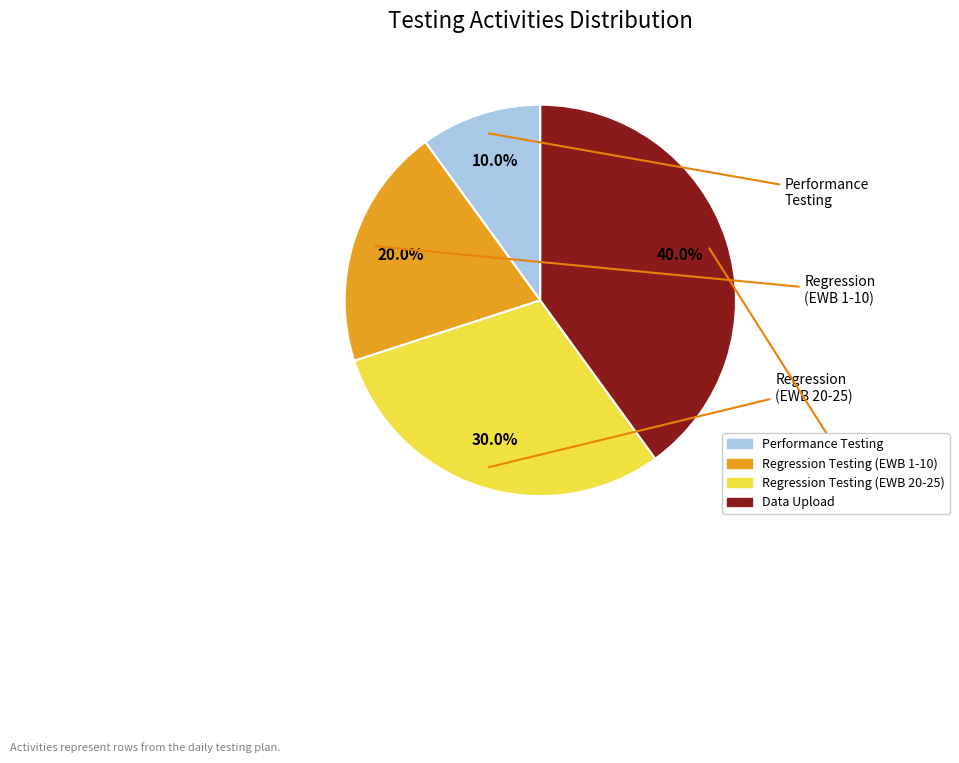

Rank the categories by value from lowest to highest.

Performance Testing, Regression Testing (EWB 1-10), Regression Testing (EWB 20-25), Data Upload